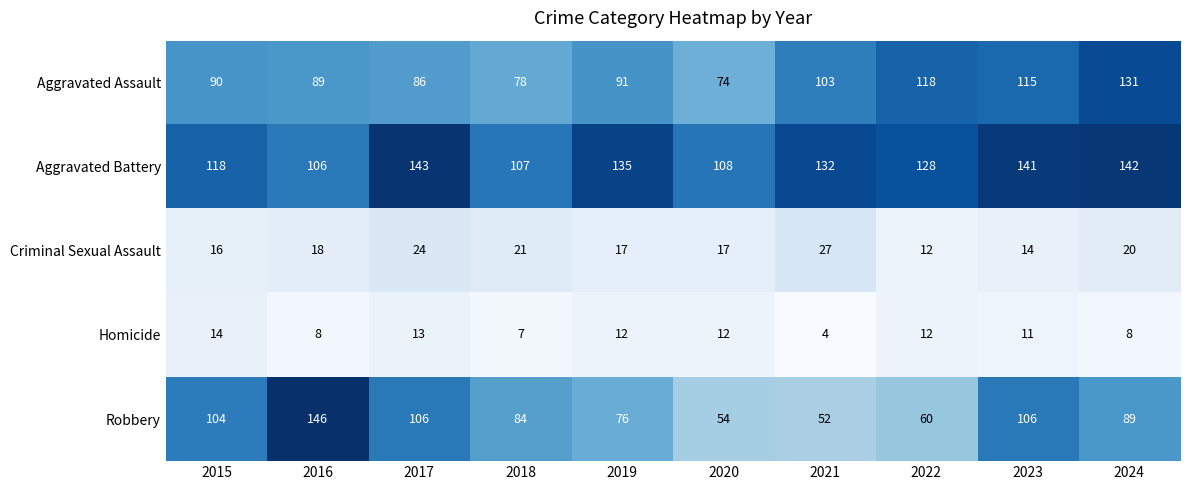

Which series changed the most between 2015 and 2020?

Robbery